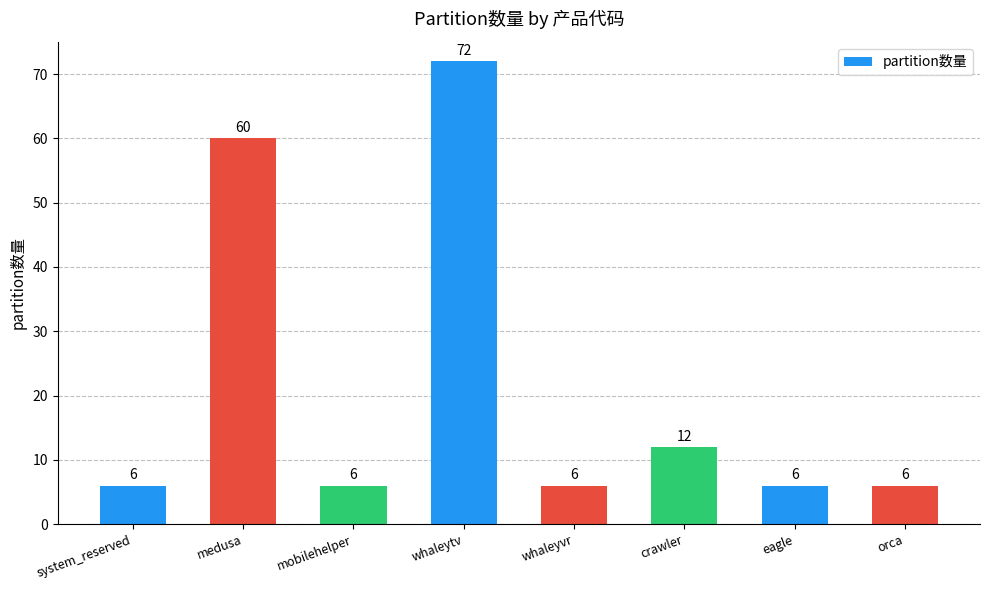

What is the label of the 7th bar from the left?

eagle